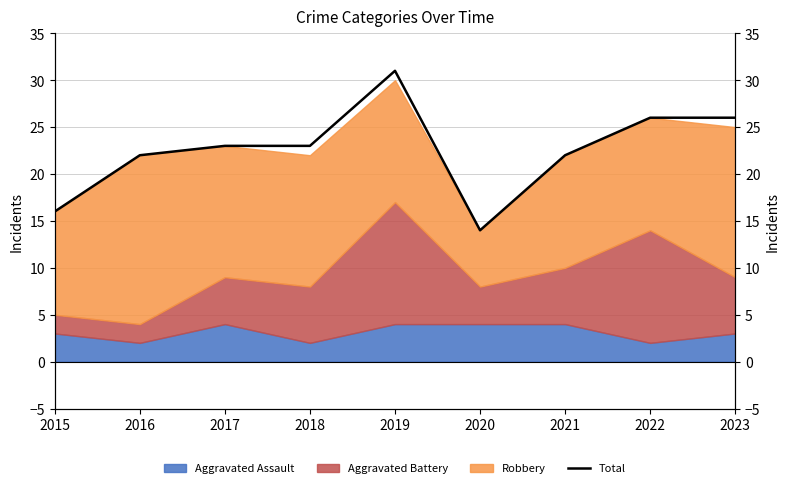

Does the chart display data point markers on the line(s)?

No